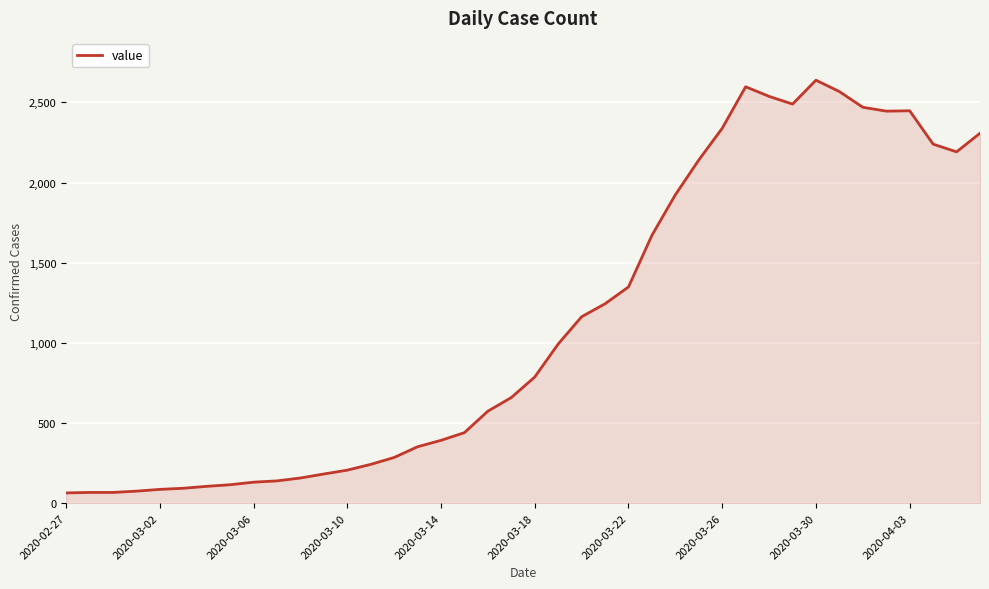

What is the smallest value displayed?

64